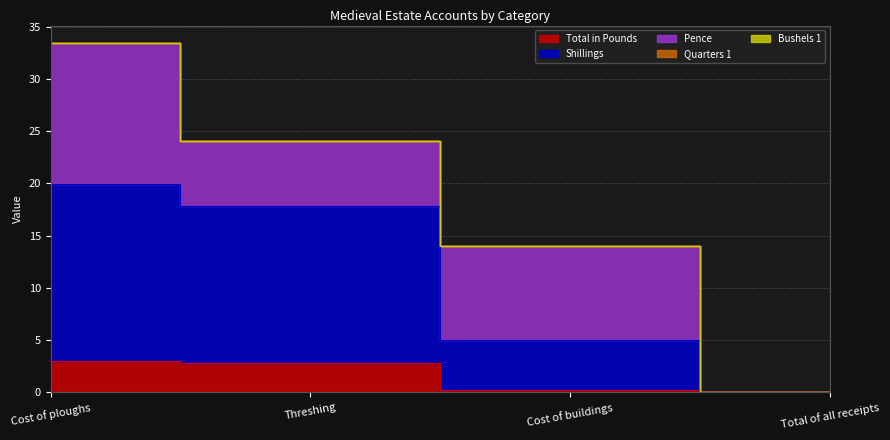

What is the average value of the Shillings series?

9.2